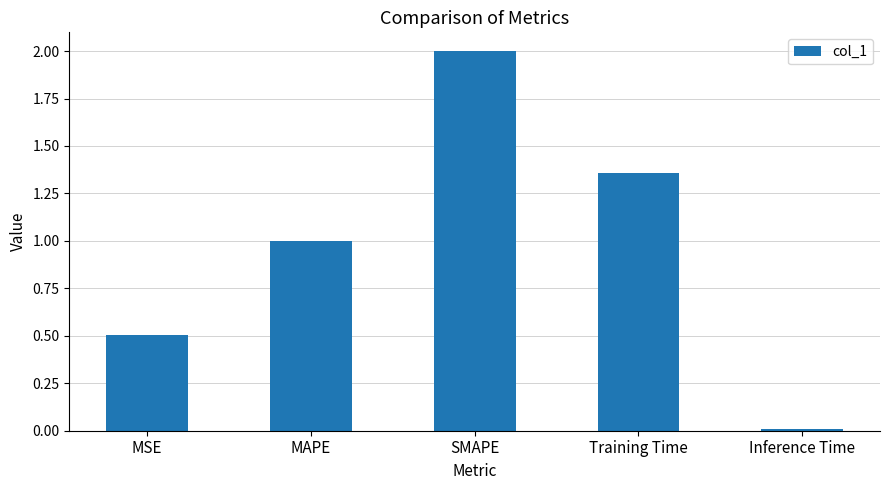

How many bars are there in total?

5